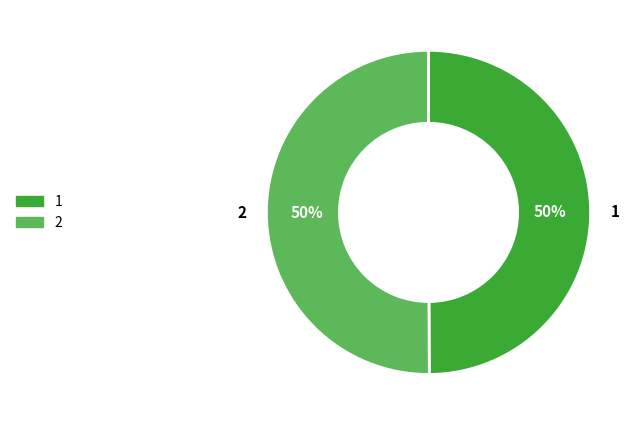

How many slices are in this pie chart?

2